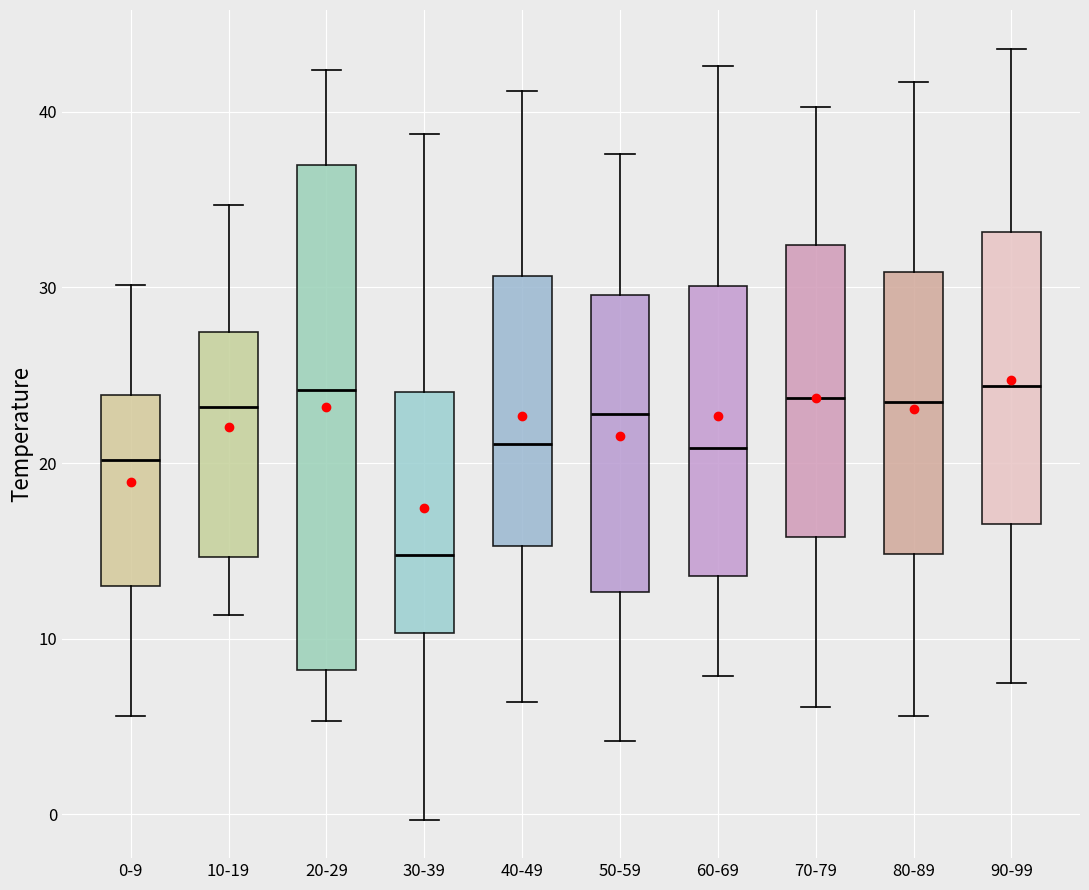

Reading left to right, read every box against the y-axis: the position of its median line, the range the box covers, and the ends of its whiskers. The values are not printed on the chart, so give them approximately, as read against the axis.

0-9: median 20, box 13 to 24, whiskers 6 to 30
10-19: median 23, box 15 to 27, whiskers 11 to 35
20-29: median 24, box 8 to 37, whiskers 5 to 42
30-39: median 15, box 10 to 24, whiskers 0 to 39
40-49: median 21, box 15 to 31, whiskers 6 to 41
50-59: median 23, box 13 to 30, whiskers 4 to 38
60-69: median 21, box 14 to 30, whiskers 8 to 43
70-79: median 24, box 16 to 32, whiskers 6 to 40
80-89: median 24, box 15 to 31, whiskers 6 to 42
90-99: median 24, box 17 to 33, whiskers 8 to 44